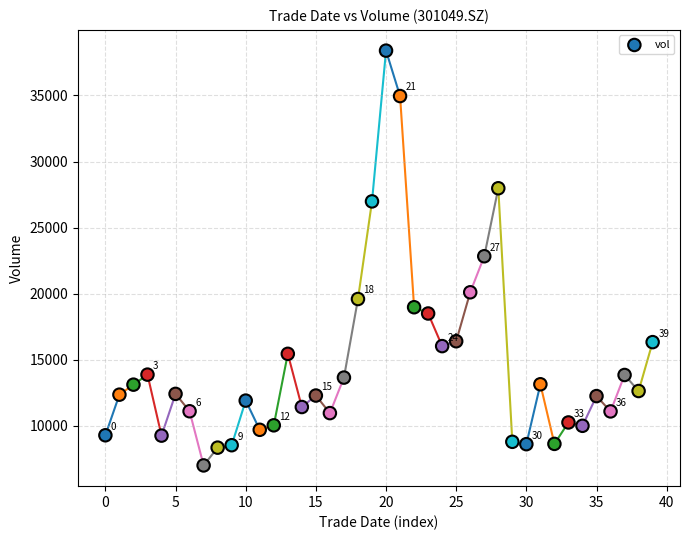

Count the number of points in this scatter plot.

40